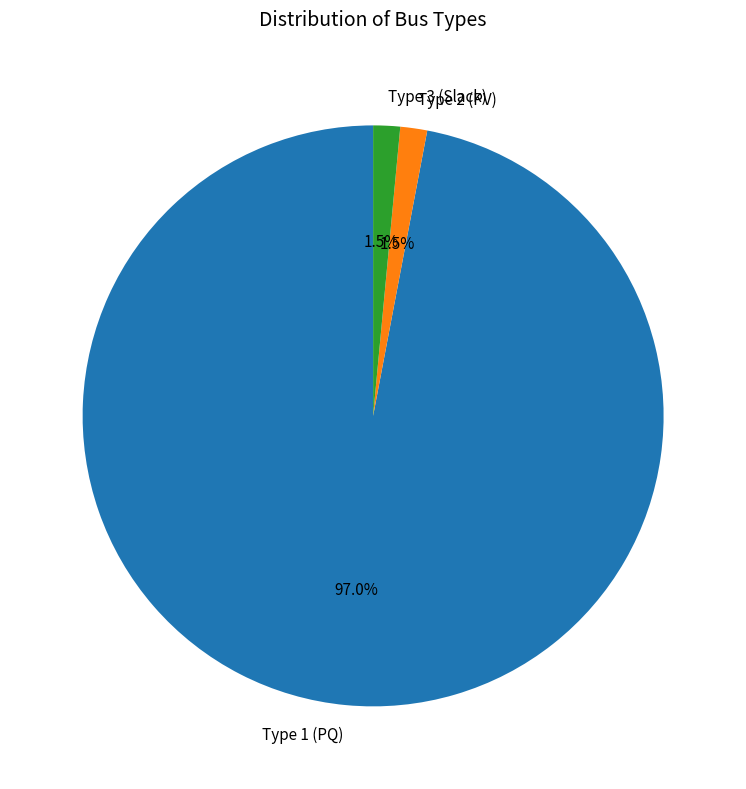

Is there a majority slice in this chart?

Yes